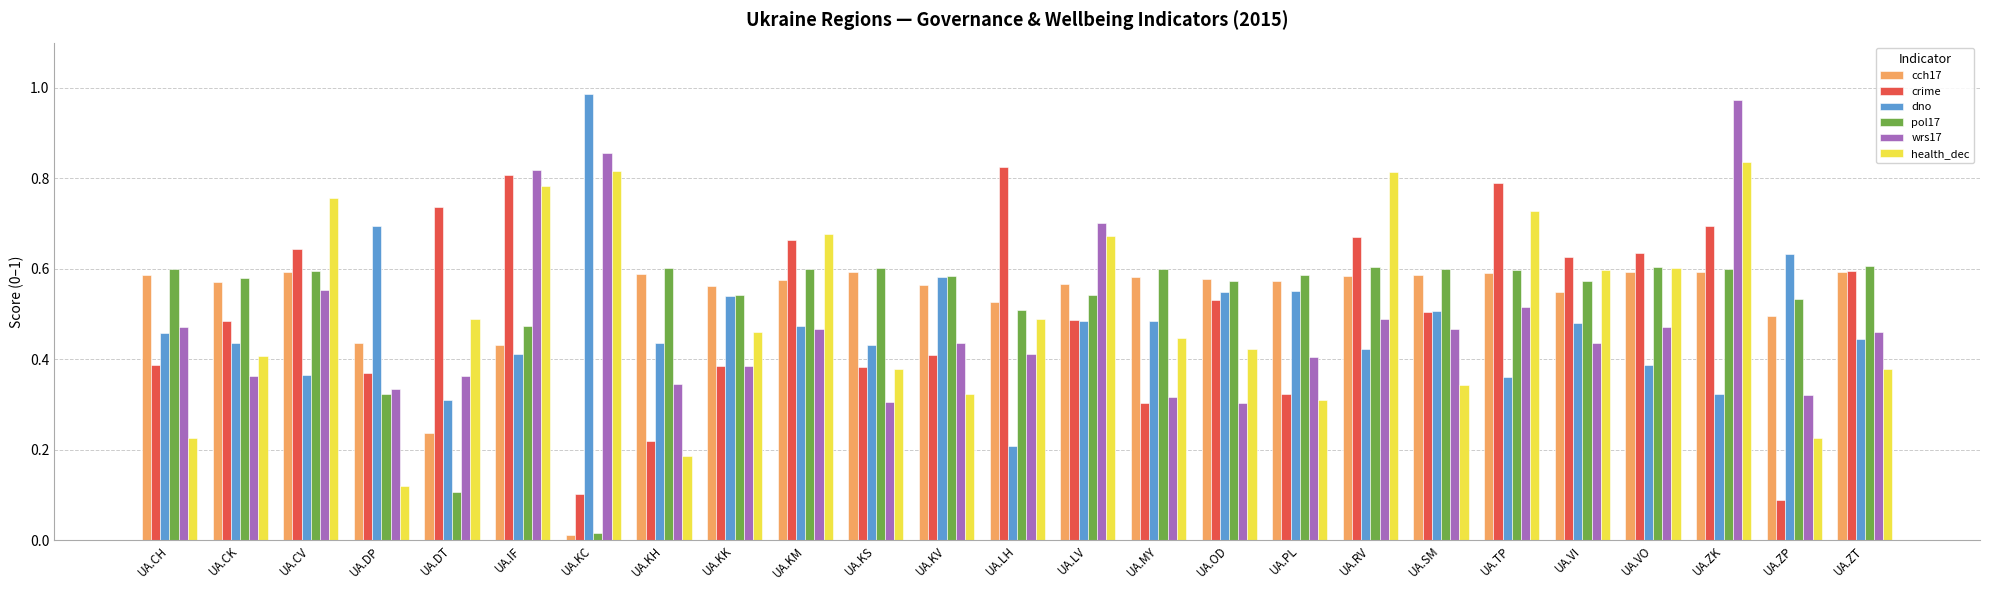

Which label corresponds to the largest value in the chart?

UA.KC